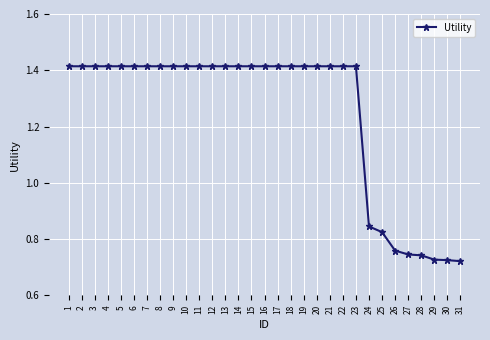

The chart shows a value of 0.5 at 27. True or false?

False